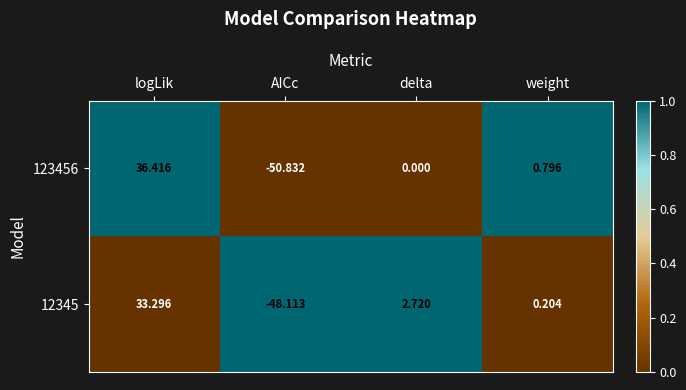

List the series in order of their peak value, highest first.

123456, 12345